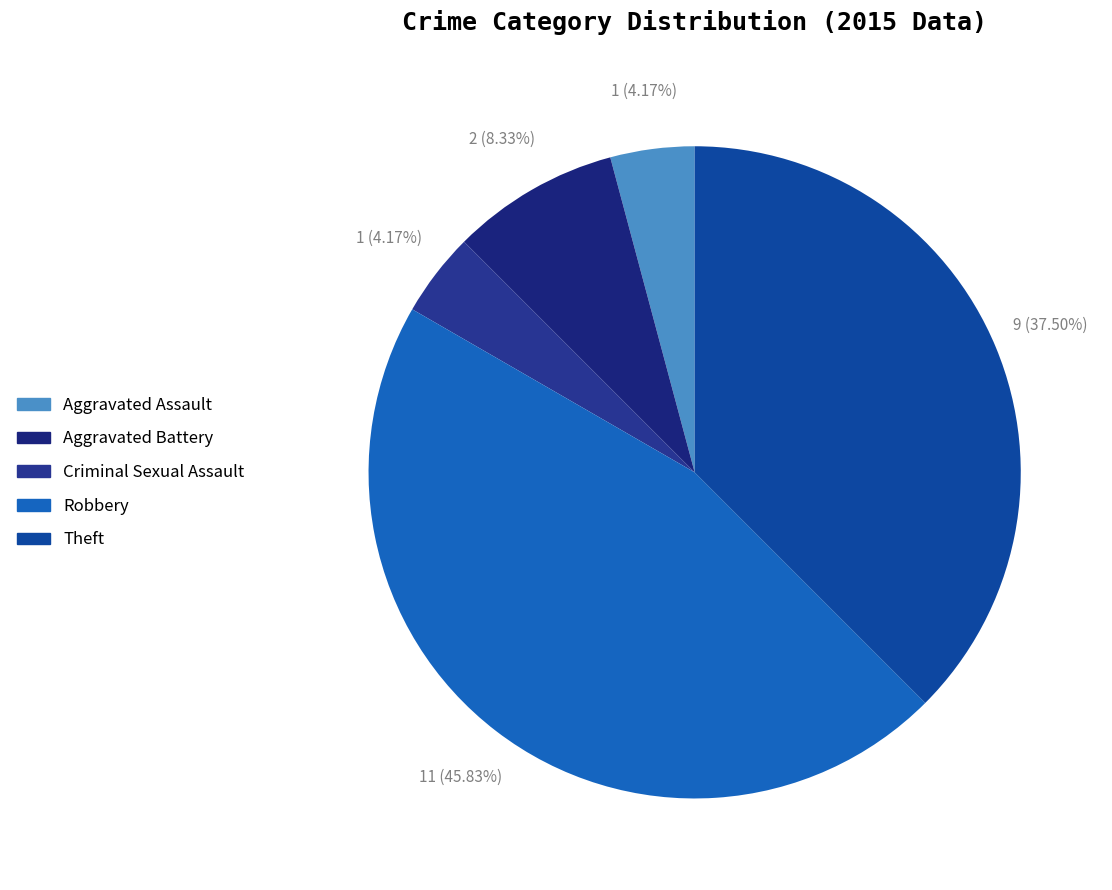

How many slices are in this pie chart?

5